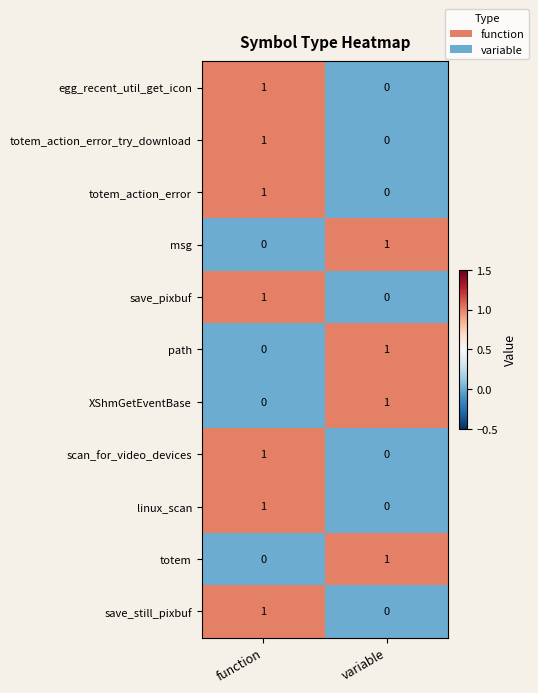

The save_pixbuf series shows -1 at variable. True or false?

False